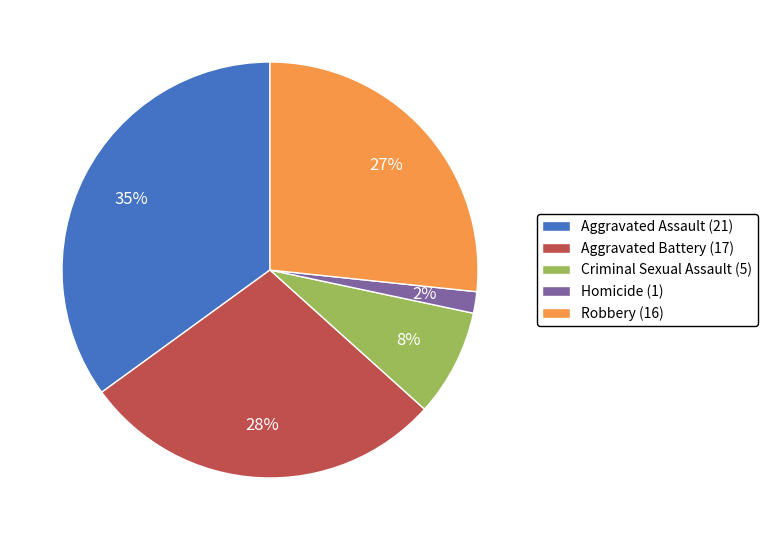

Between Criminal Sexual Assault and Robbery, which is larger?

Robbery